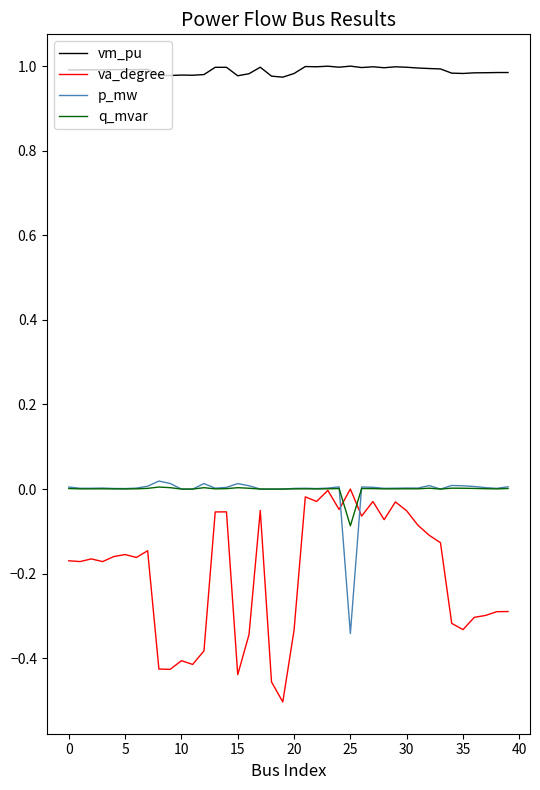

Which series has the largest total across all categories?

vm_pu